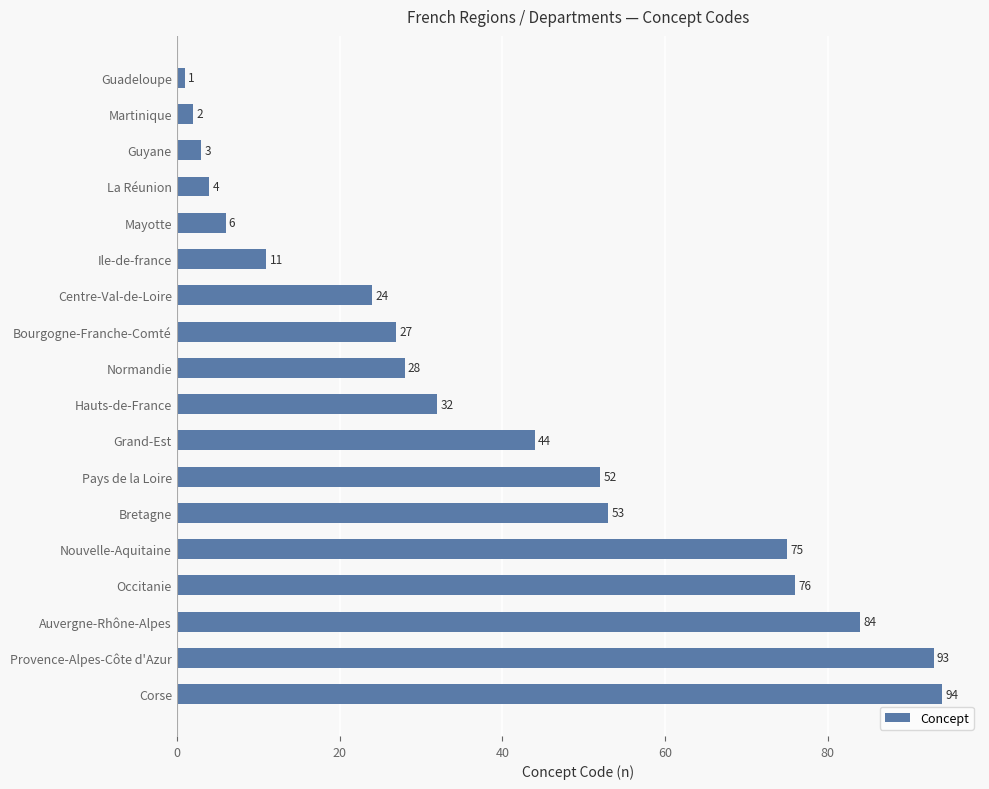

Rank the categories by value from highest to lowest.

Corse, Provence-Alpes-Côte d'Azur, Auvergne-Rhône-Alpes, Occitanie, Nouvelle-Aquitaine, Bretagne, Pays de la Loire, Grand-Est, Hauts-de-France, Normandie, Bourgogne-Franche-Comté, Centre-Val-de-Loire, Ile-de-france, Mayotte, La Réunion, Guyane, Martinique, Guadeloupe